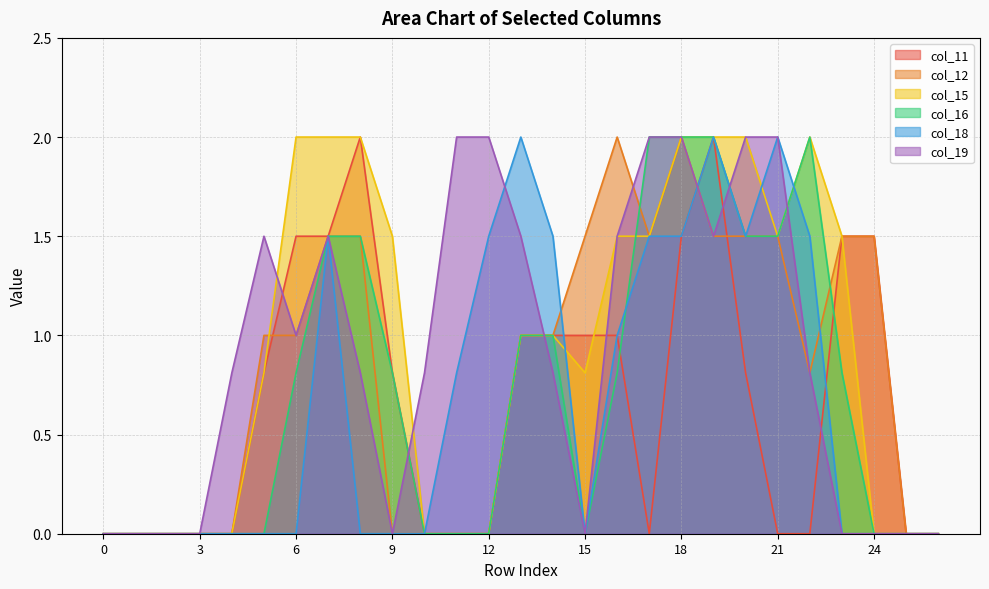

What is the average value of the col_15 series?

0.9